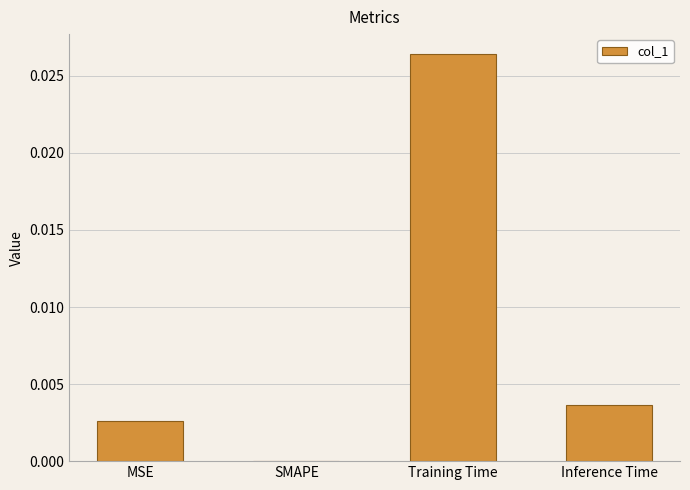

How many series are shown in this chart?

1